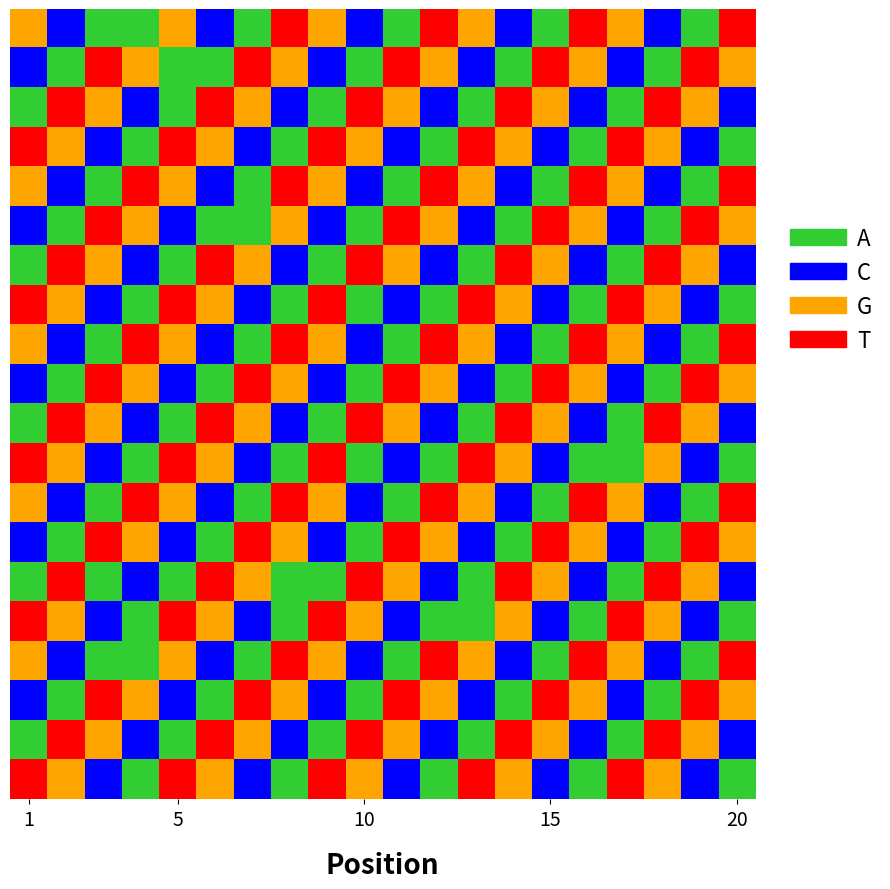

At which category is the sum across all series the highest?

1